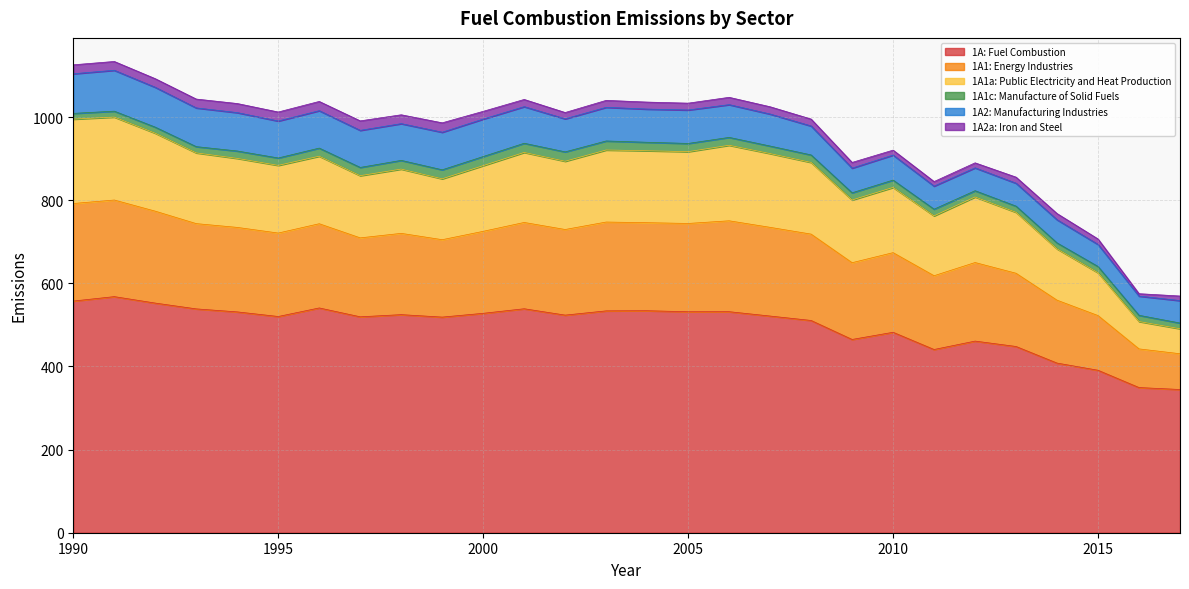

True or false: 1A: Fuel Combustion has more than 2 interior local peaks.

True